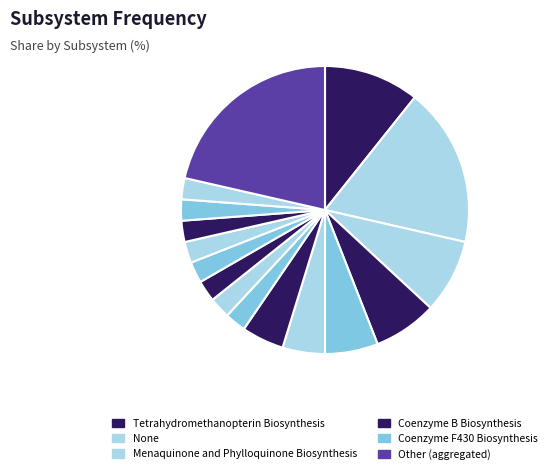

How many segments does this pie chart have?

16